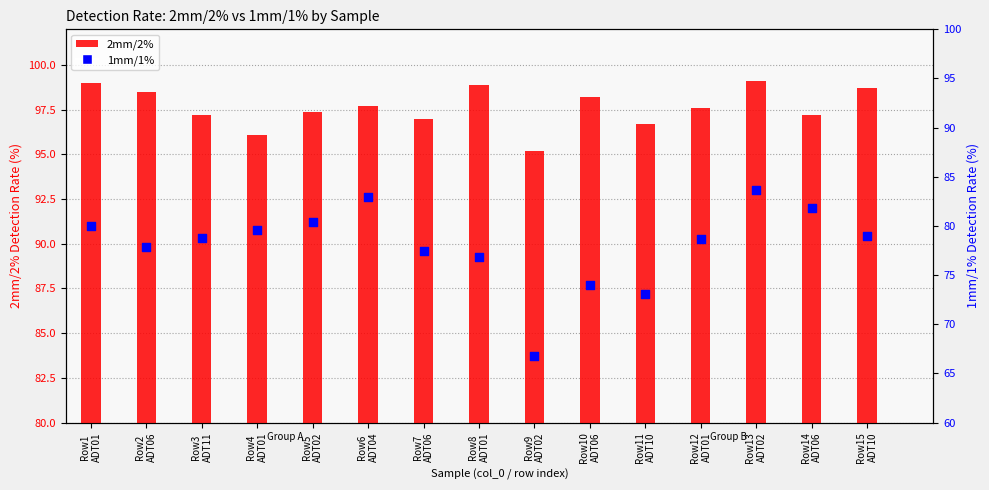

Which series has the largest total across all categories?

2mm/2%